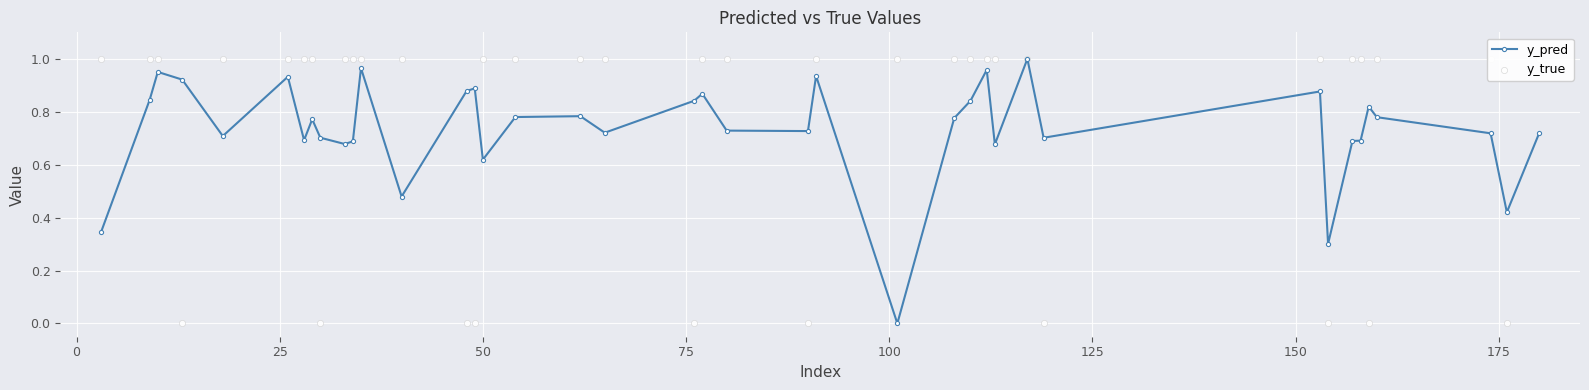

Is the value of y_pred at 200 greater than the value of y_true at 24?

No